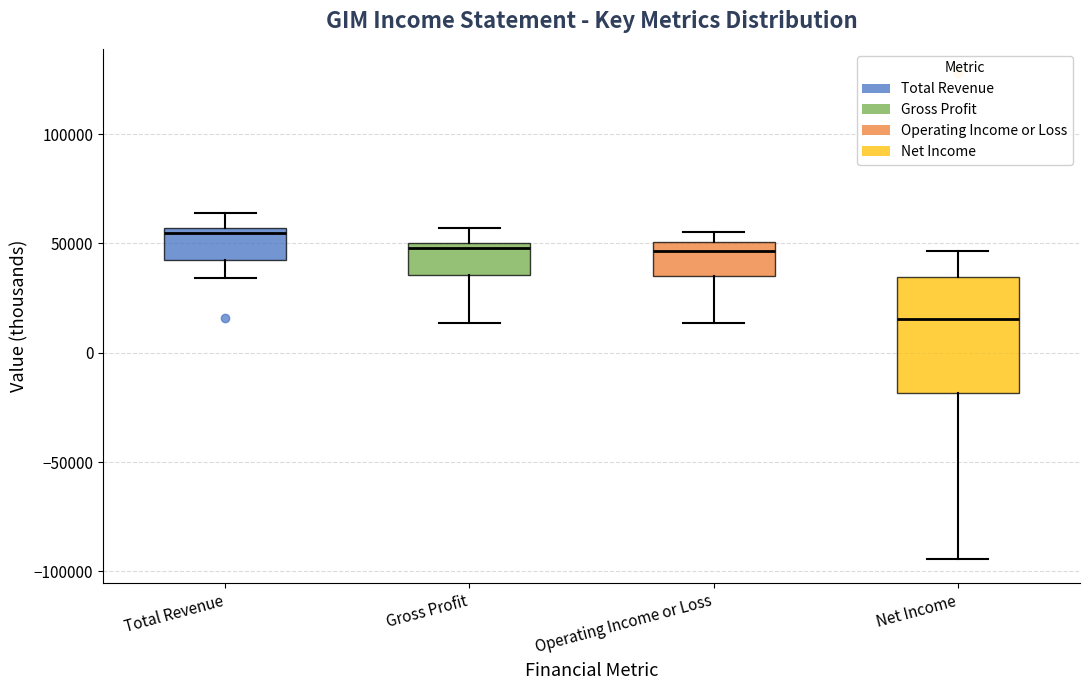

Which box has the highest median line?

Total Revenue